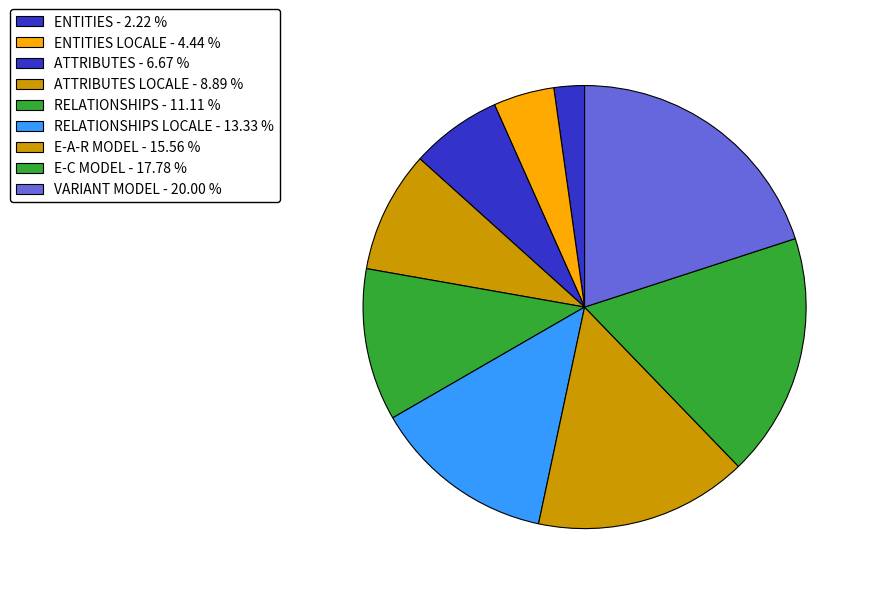

How many slices are in this pie chart?

9